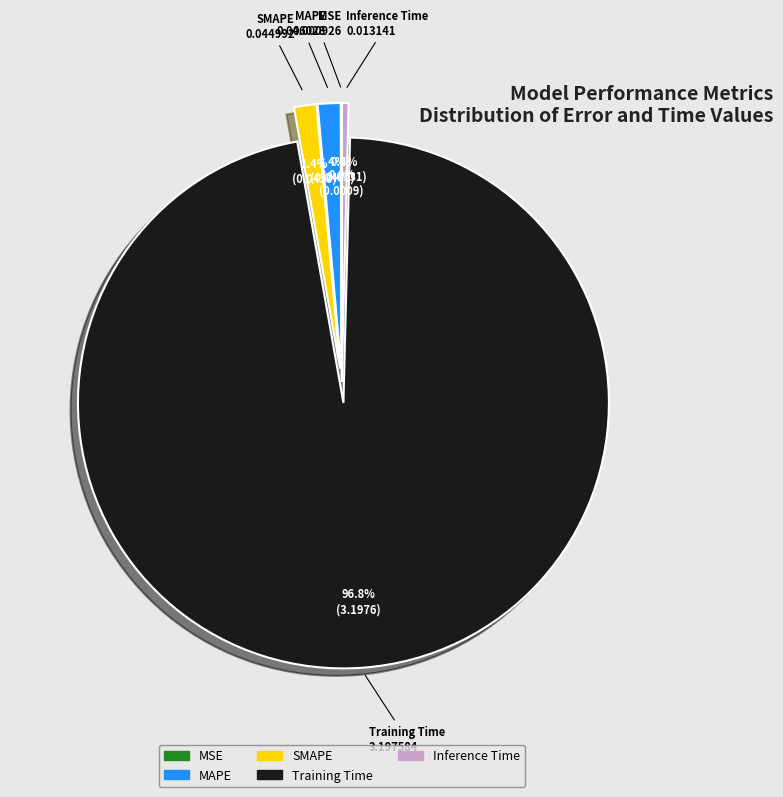

What portion of the pie excludes MAPE?

98.6%